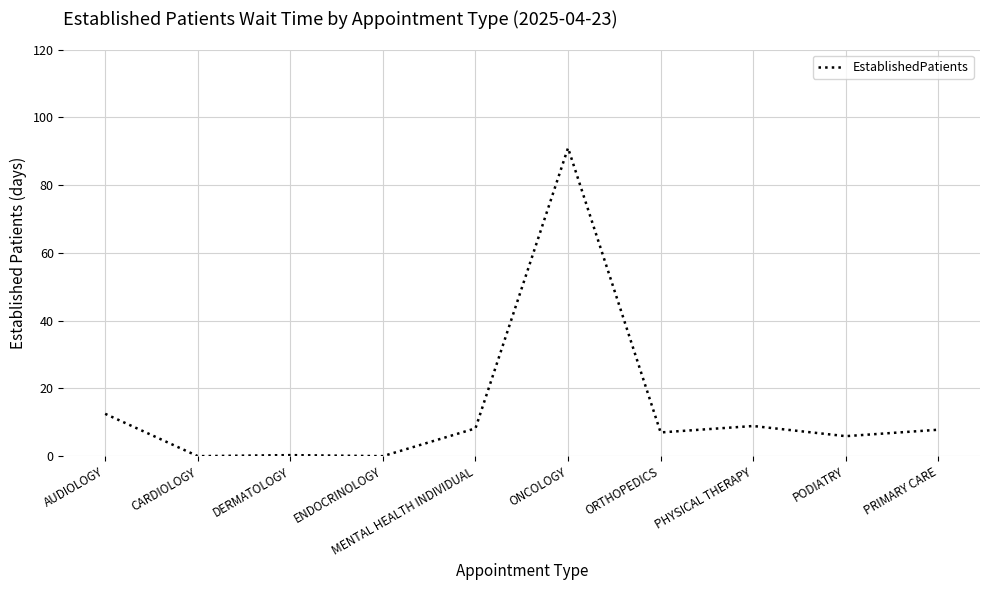

Approximately how many times larger is the value at ONCOLOGY compared to PODIATRY?

15.4